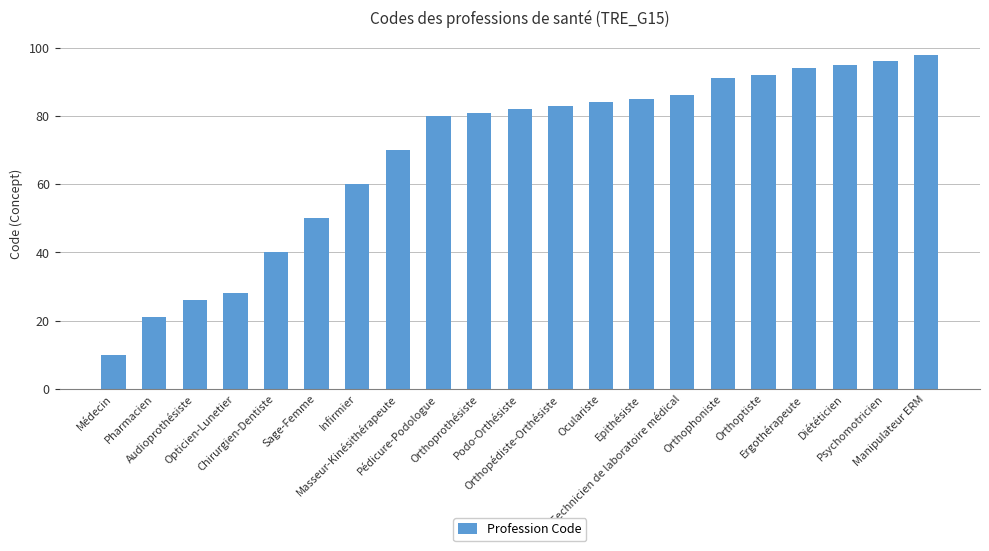

How many distinct data groups are displayed?

1